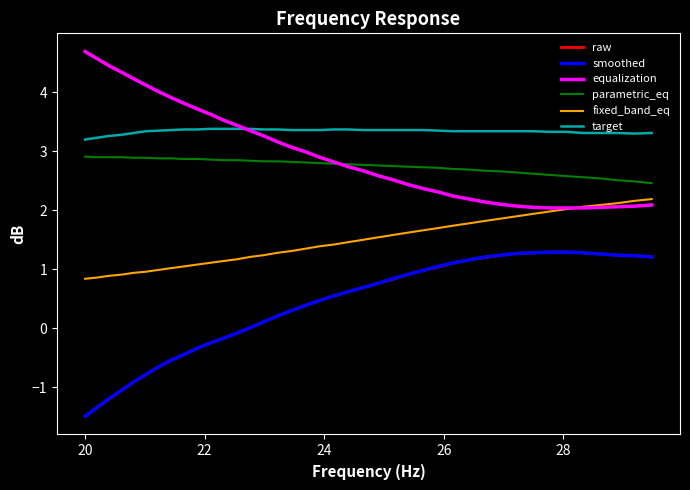

Which series has the largest total across all categories?

target